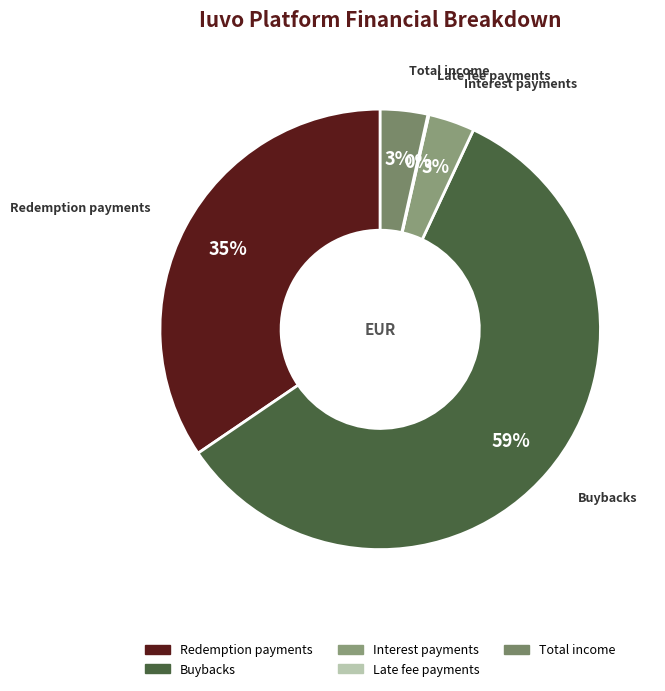

To the nearest percent, what portion does Redemption payments represent?

35%